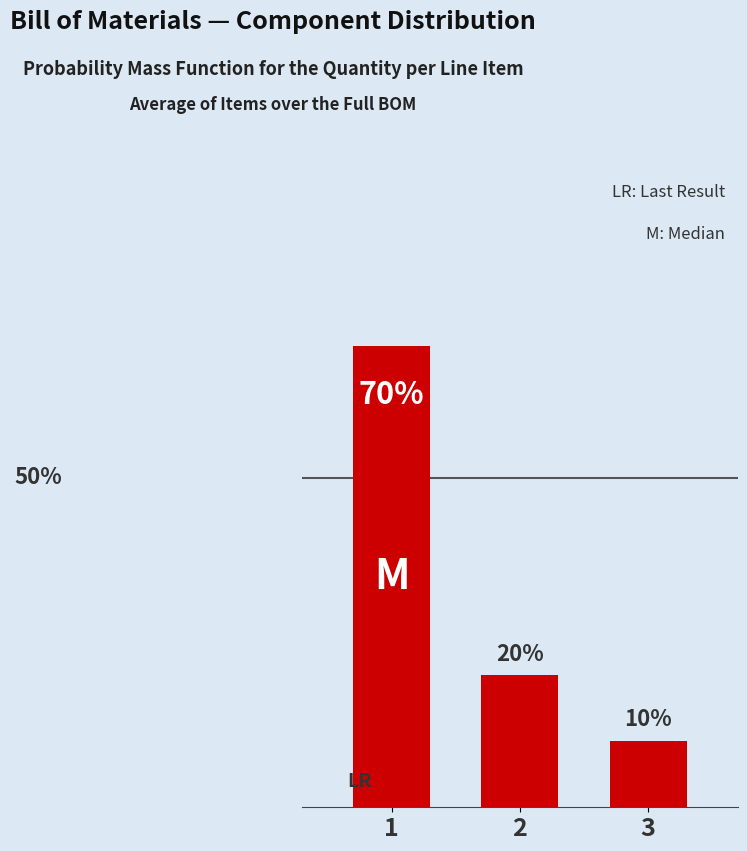

List the labels in order of value, smallest first.

3, 2, 1